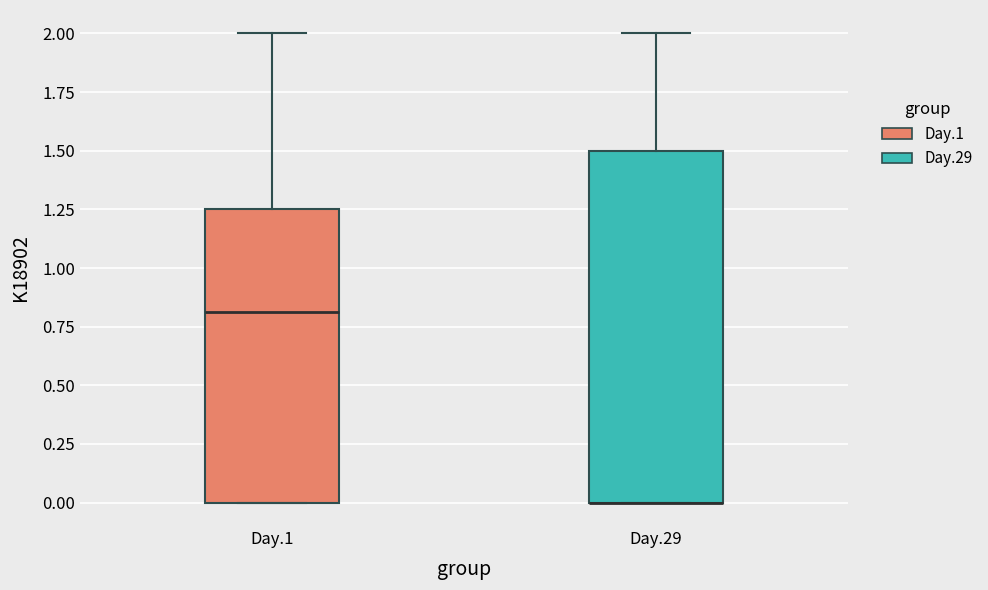

Which box is the tallest, from its lower edge to its upper edge?

Day.29